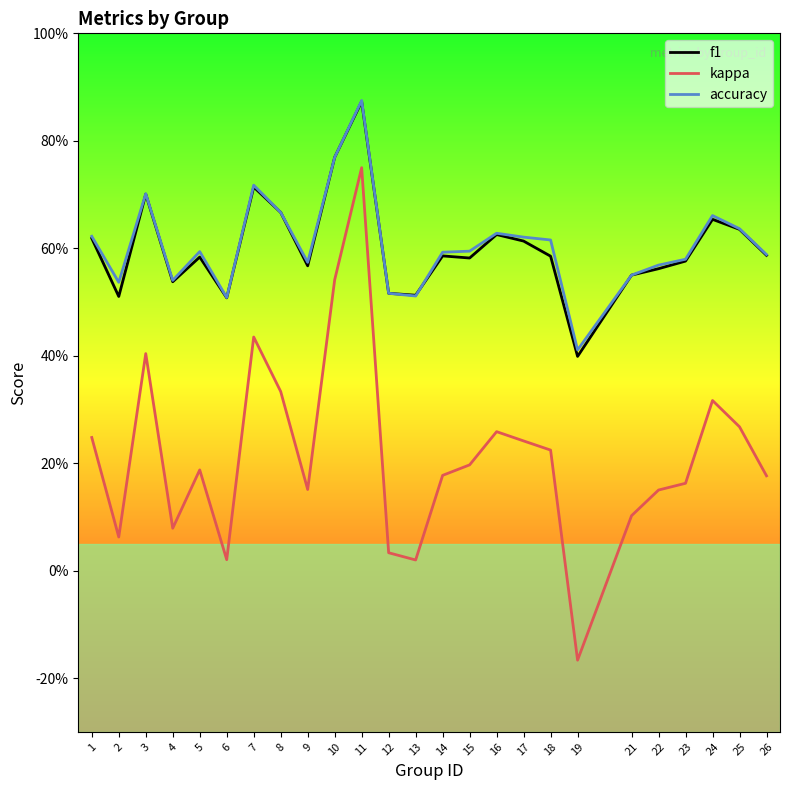

True or false: f1 has a value of 0.7 at 3.

True